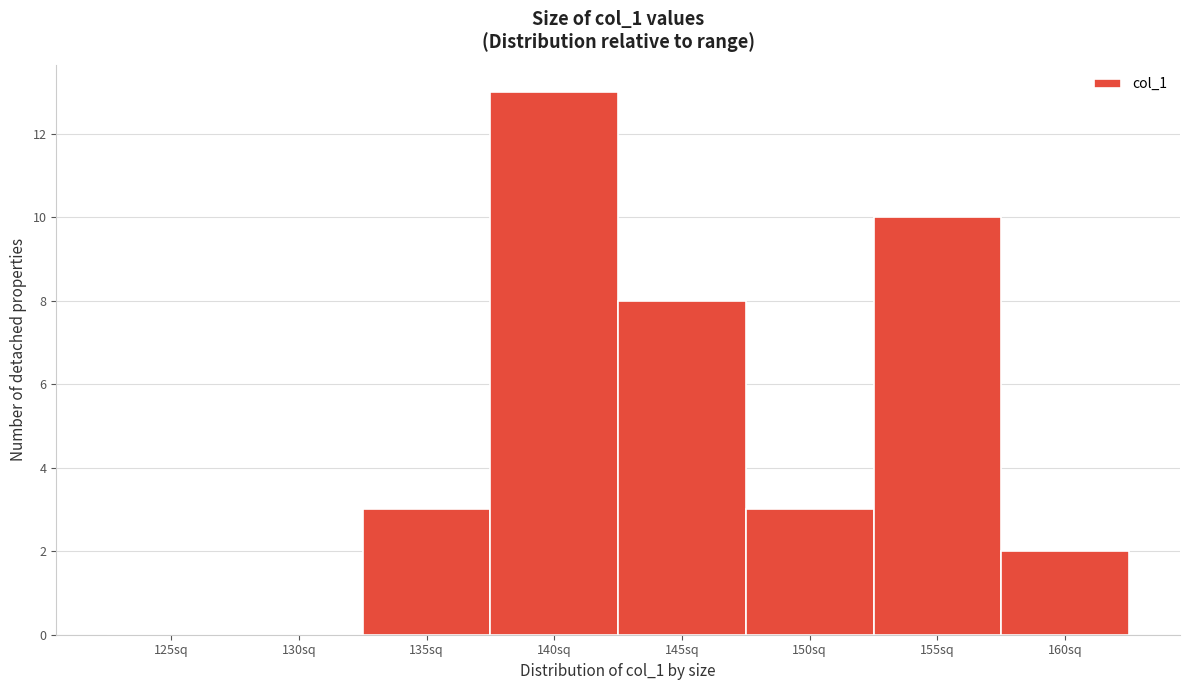

Reading left to right, list all the values displayed in this chart.

125sq=0	130sq=0	135sq=3	140sq=13	145sq=8	150sq=3	155sq=10	160sq=2